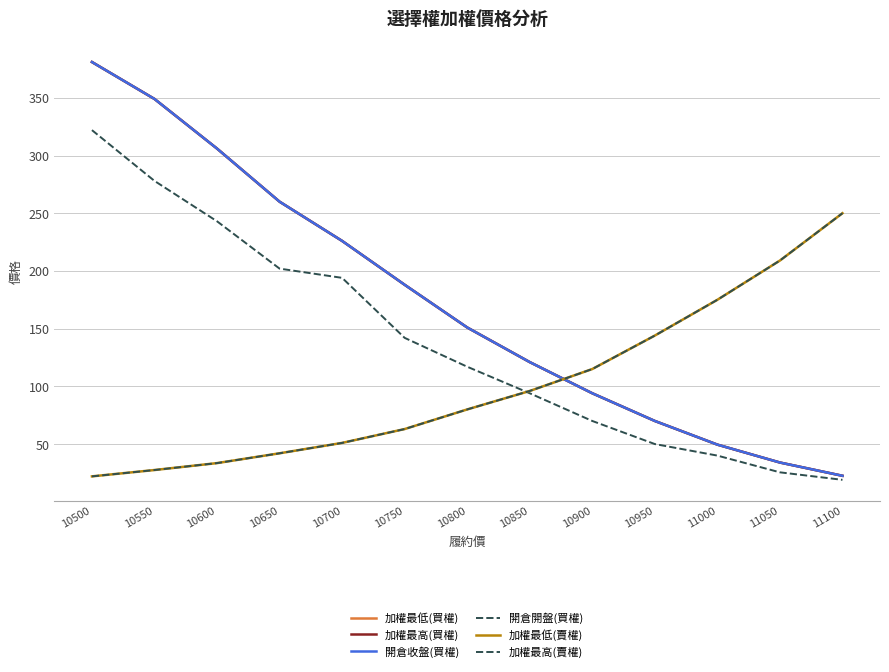

What is the smallest value displayed?

19.0